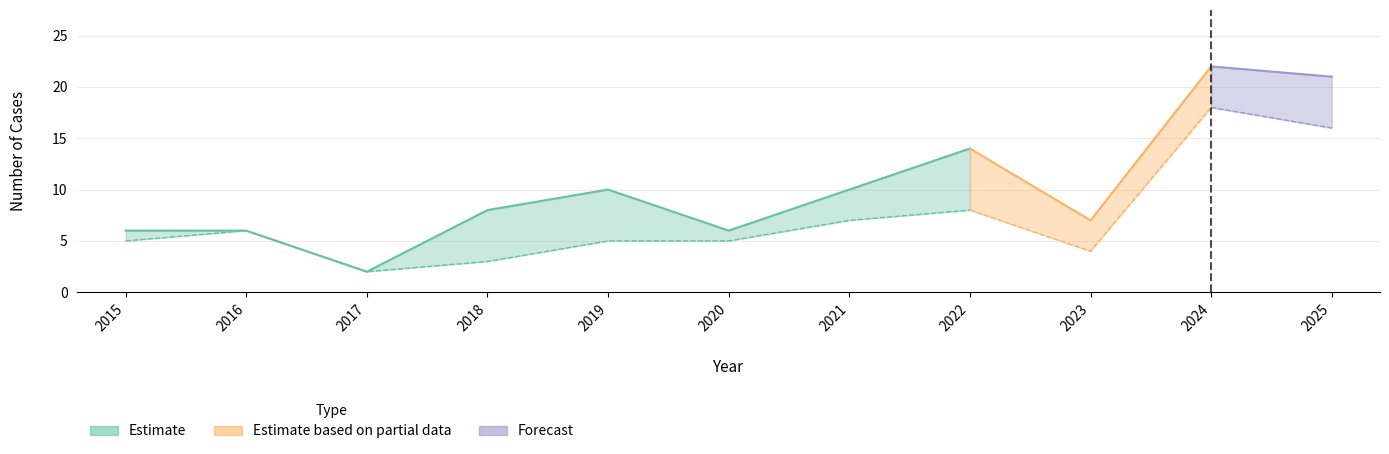

Read the Total value at 2016, to the nearest 10.

10